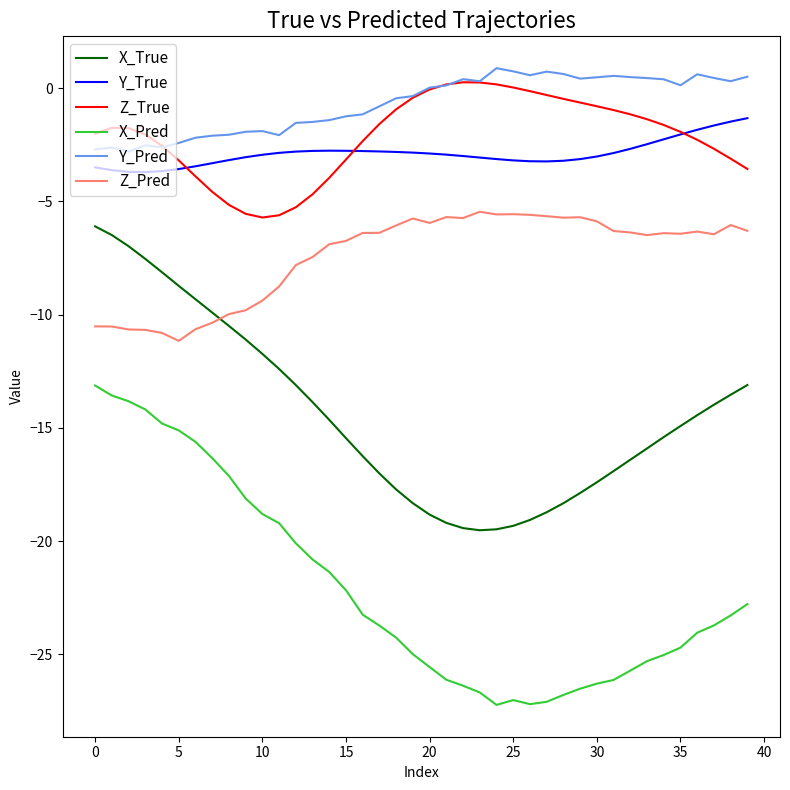

Which series has the largest total across all categories?

Y_Pred